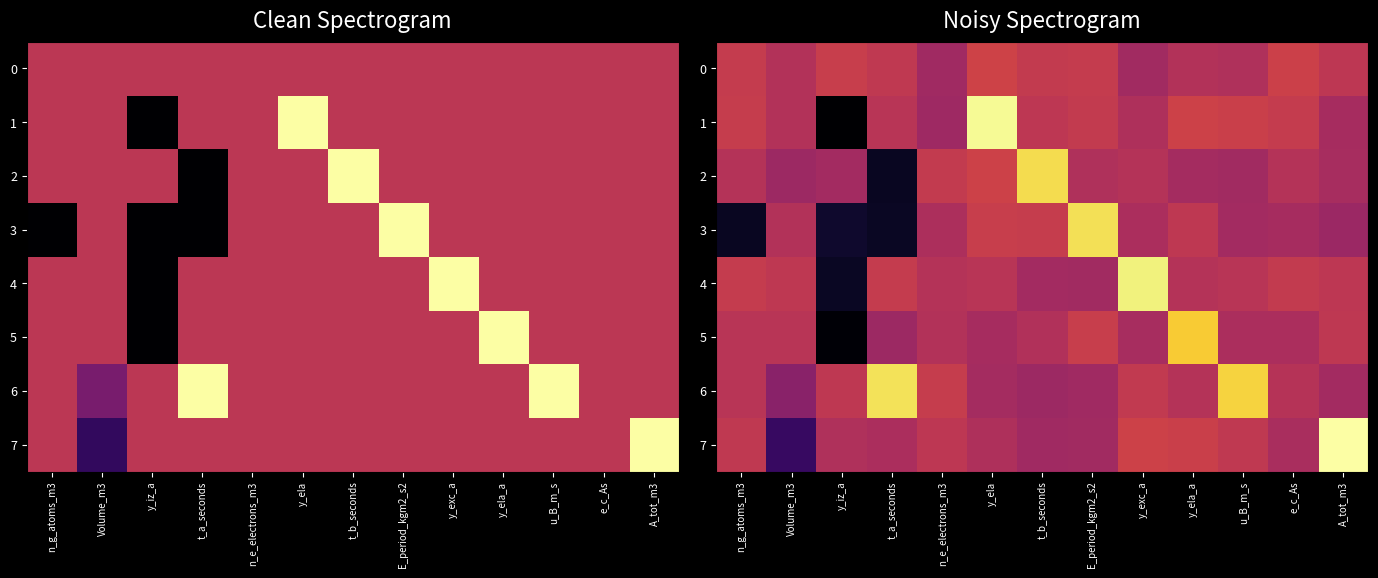

The 2 series shows -0.1 at y_ela_a. True or false?

True